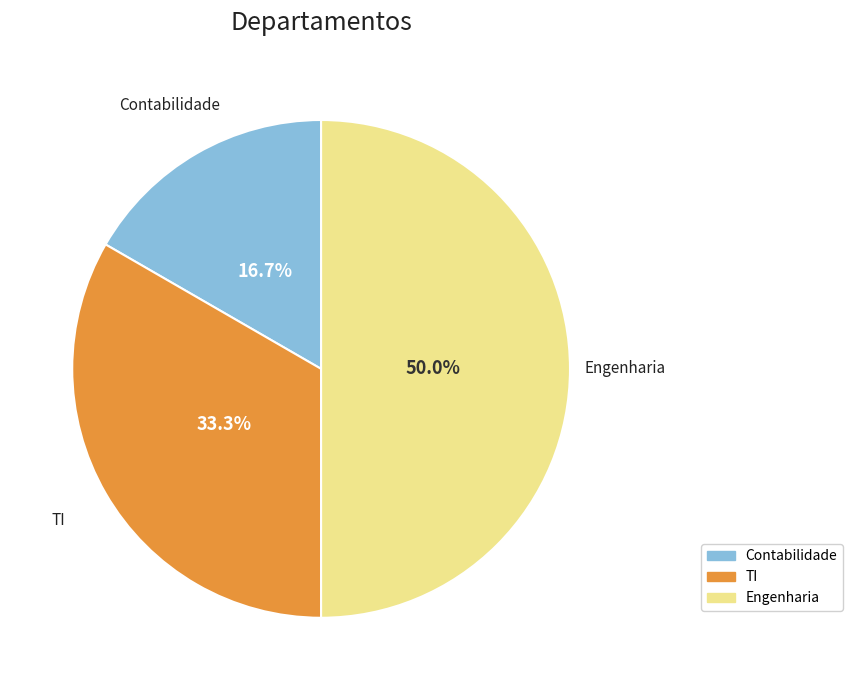

To the nearest percent, what is the combined percentage of TI and Engenharia?

83%